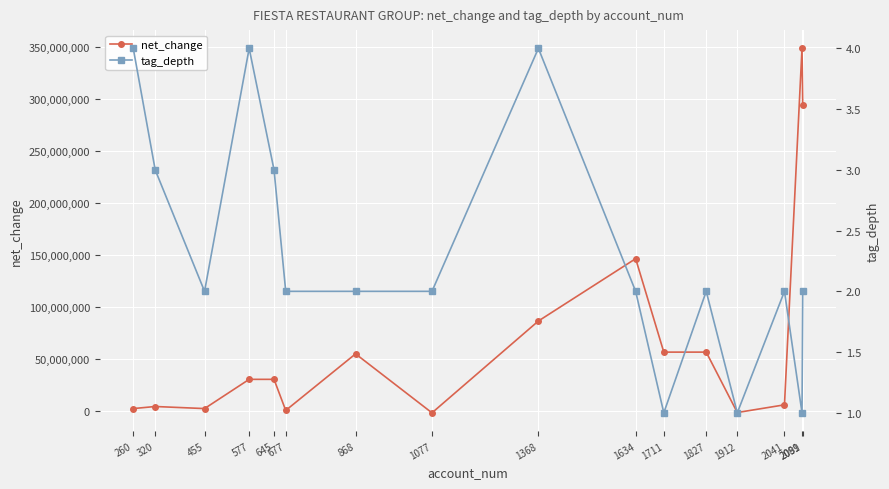

Reading left to right, what are all the values shown in this chart?

net_change: 260=1898000	320=3892000	455=1898000	577=30067000	645=30067000	677=106000	868=54620000	1077=-2210000	1368=86280000	1634=146341000	1711=56307000	1827=56307000	1912=-1909000	2041=5505000	2089=349053000	2091=294433000
tag_depth: 260=4	320=3	455=2	577=4	645=3	677=2	868=2	1077=2	1368=4	1634=2	1711=1	1827=2	1912=1	2041=2	2089=1	2091=2